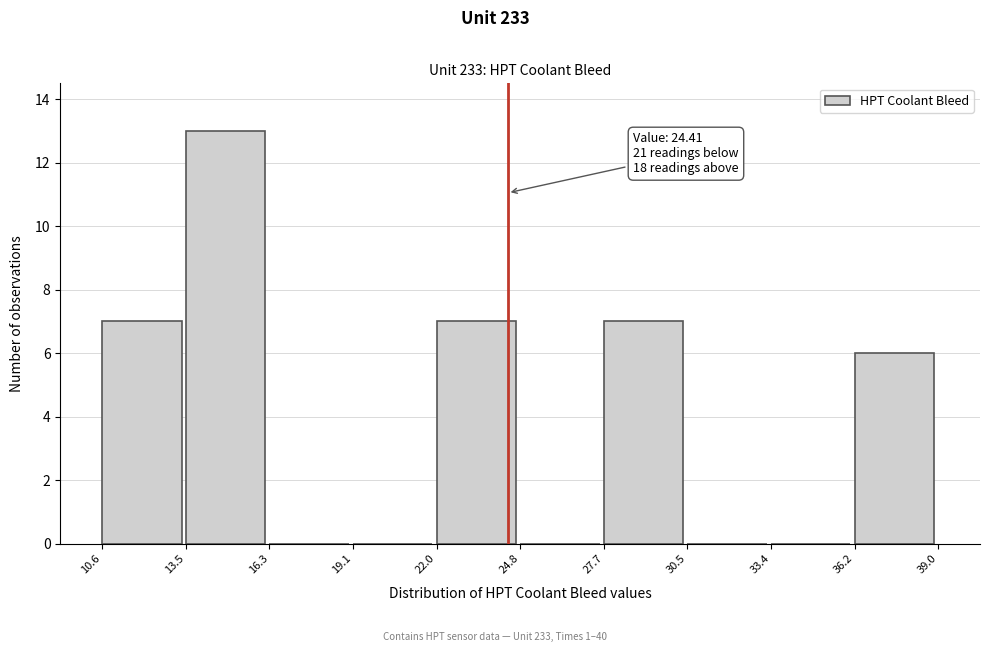

Which range on the x-axis has the tallest bar?

13.5 to 16.3